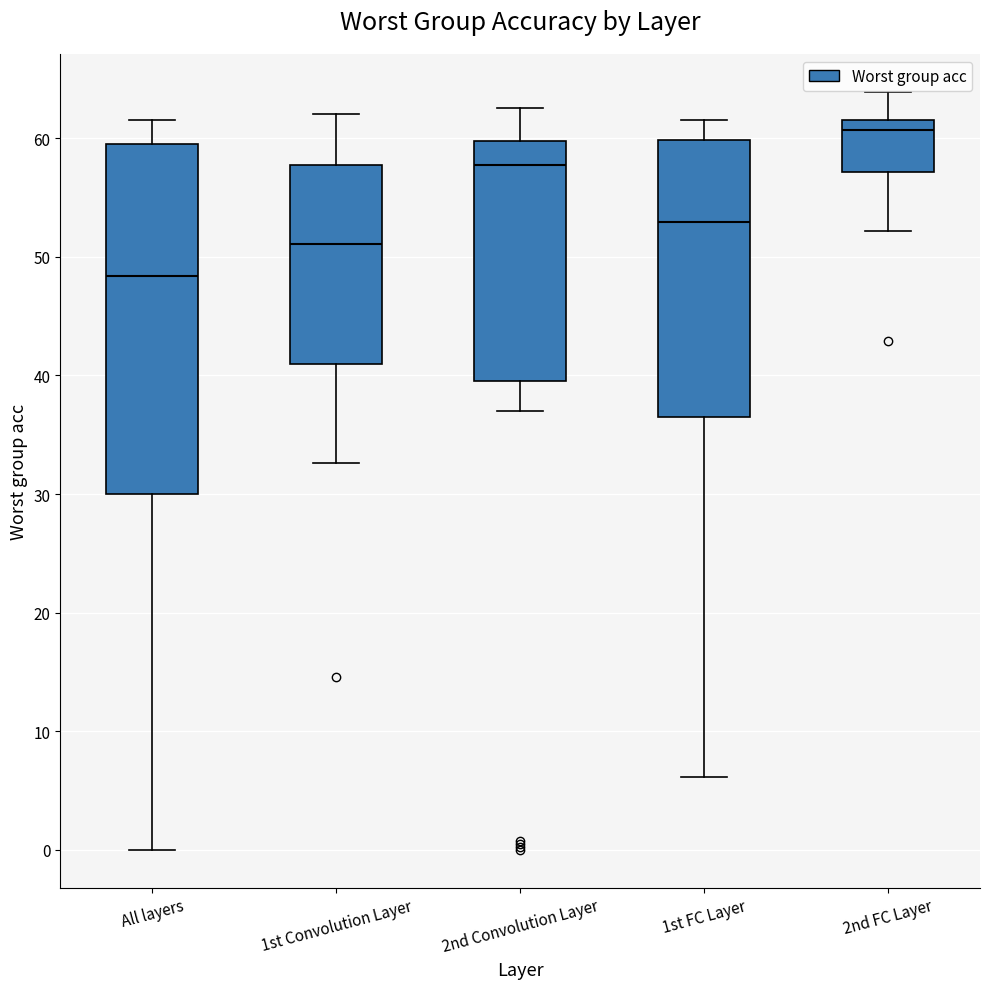

Where is the upper edge of the box for 2nd FC Layer on the y-axis? The values are not printed on the chart, so give them approximately, as read against the axis.

62